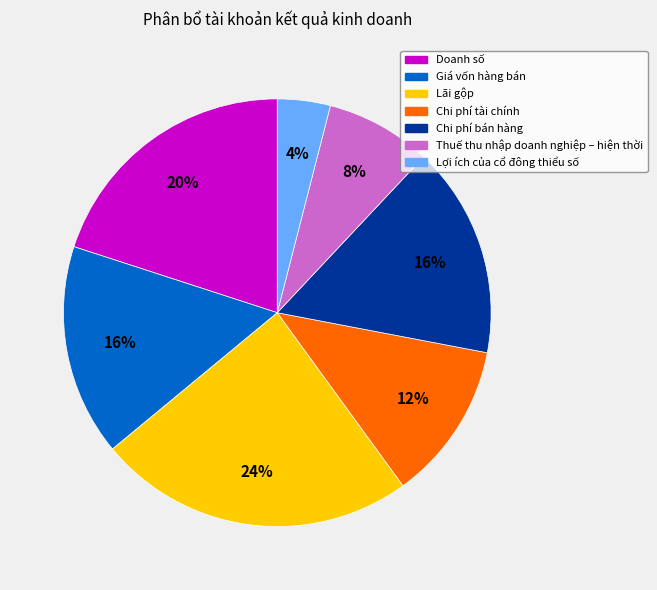

To the nearest percent, what portion does Chi phí bán hàng represent?

16%